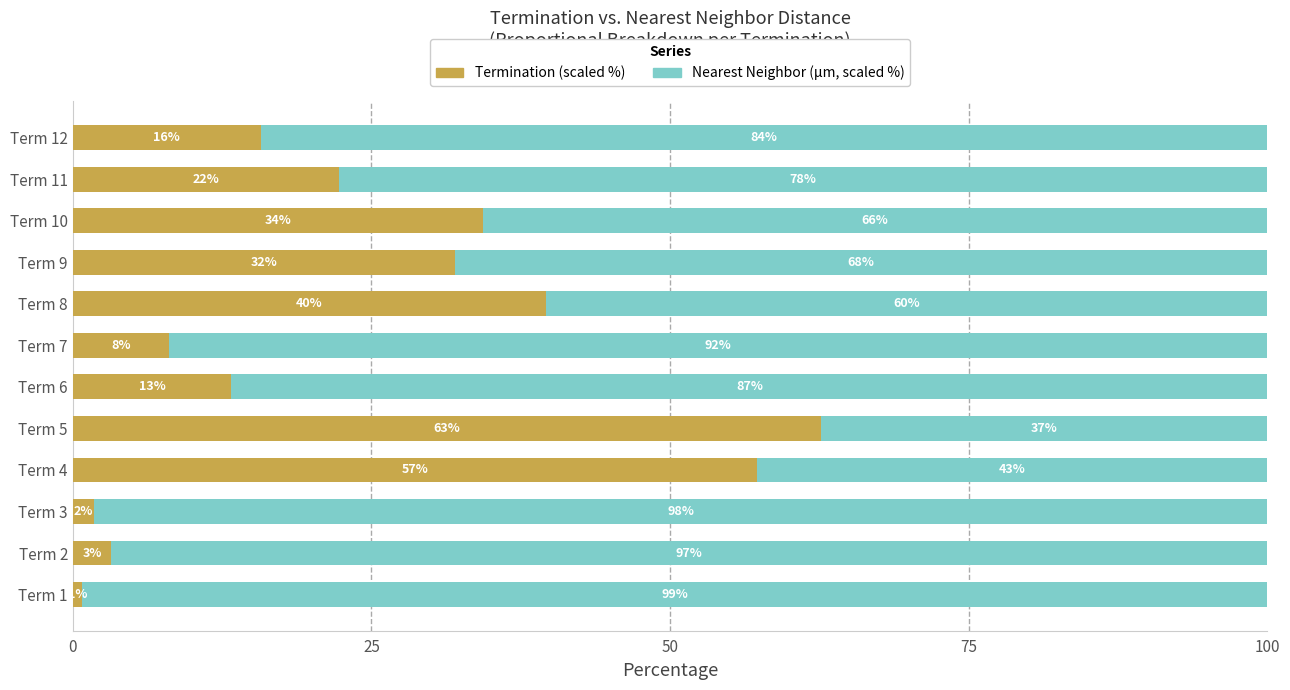

What are all the series names shown in the legend?

Termination (scaled %), Nearest Neighbor (µm, scaled %)